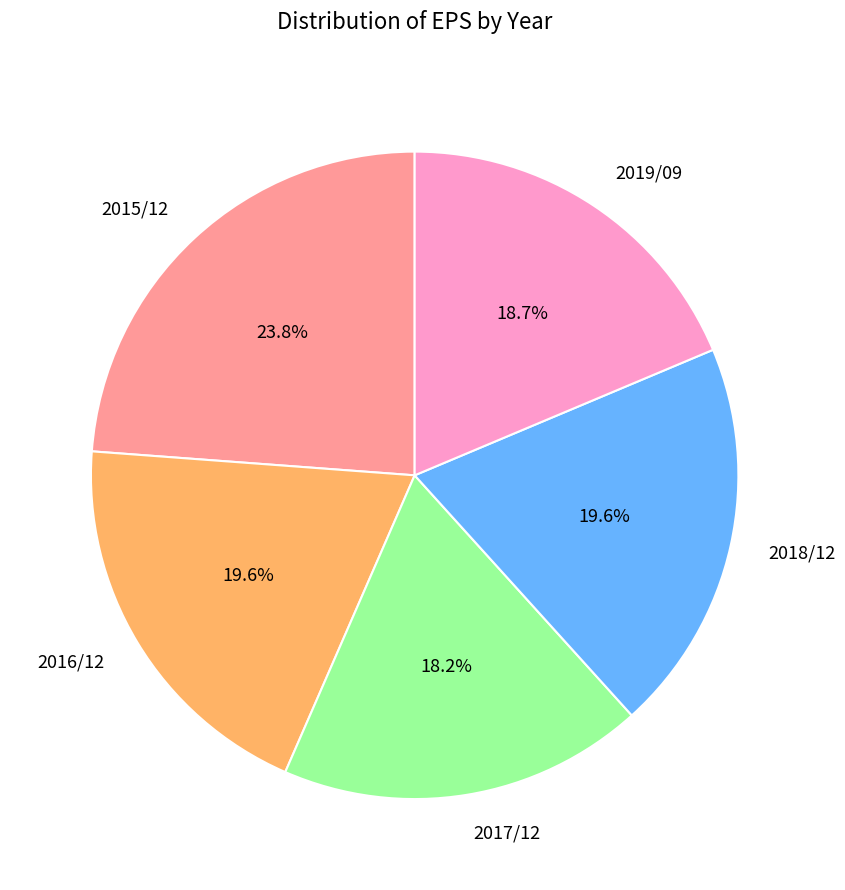

To the nearest percent, what is the average slice percentage?

20%